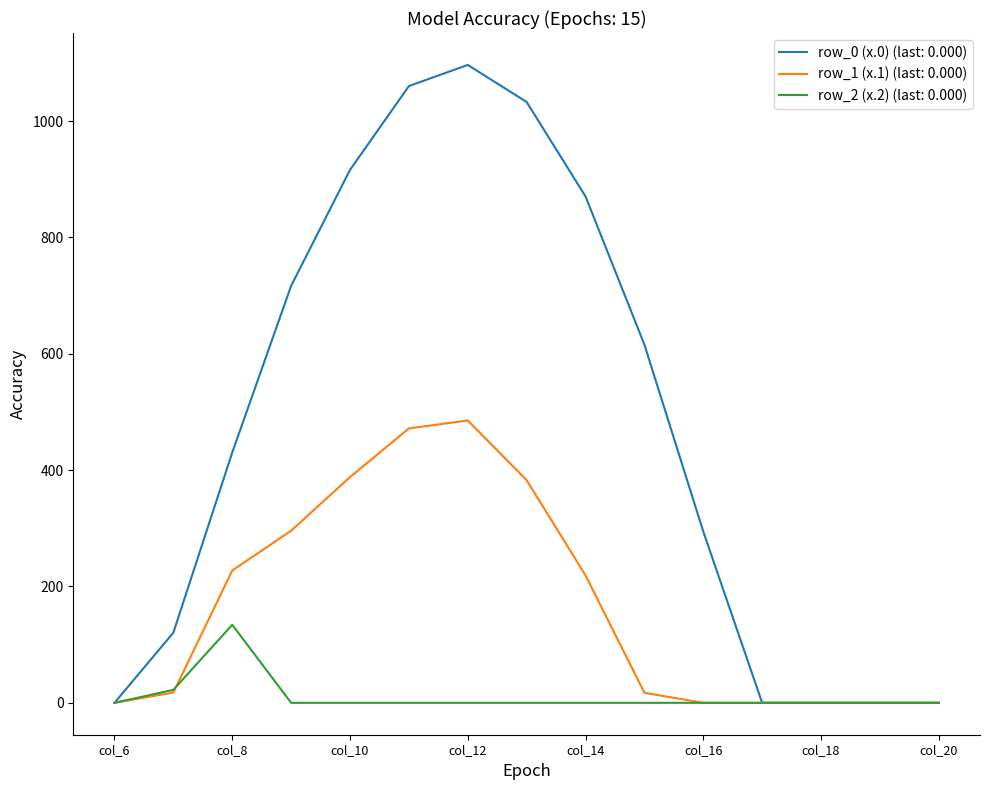

Which series has the largest total across all categories?

row_0 (x.0) (last: 0.000)